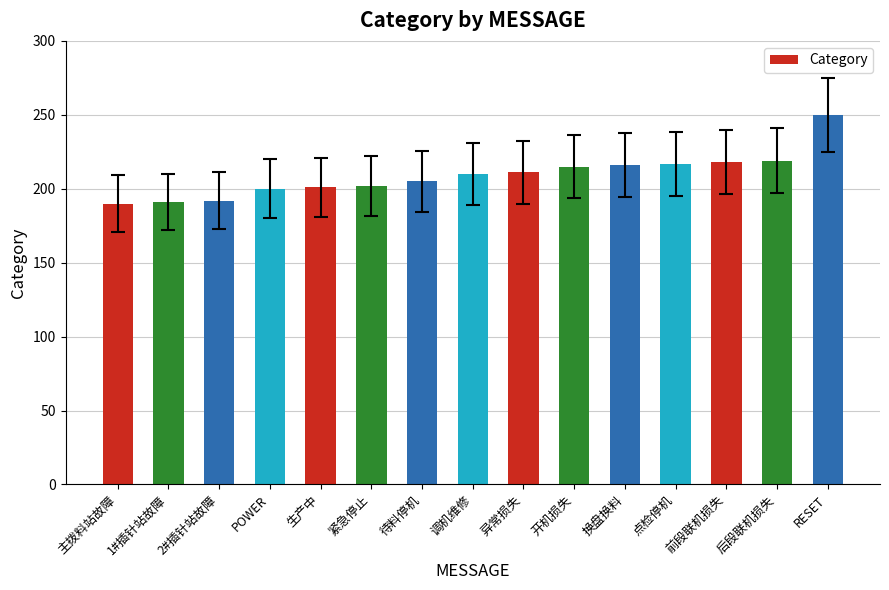

True or false: the data shows 210 at 调机维修.

True